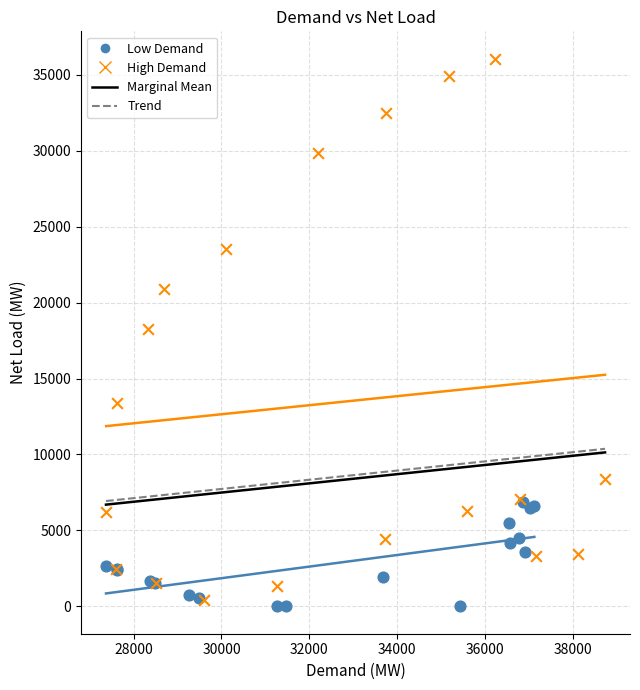

Which series has the widest spread of Y values?

High Demand